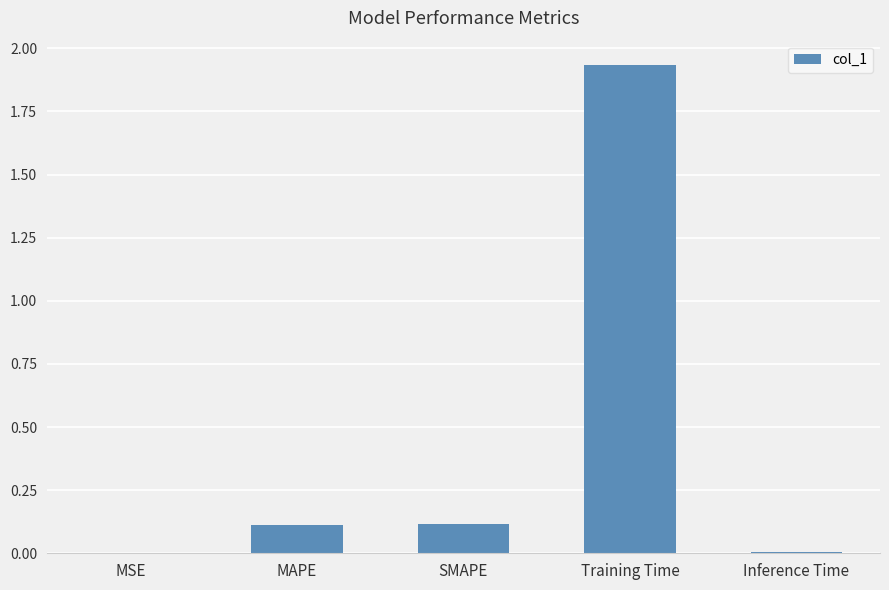

What is the sum of the values at SMAPE and Training Time?

2.1